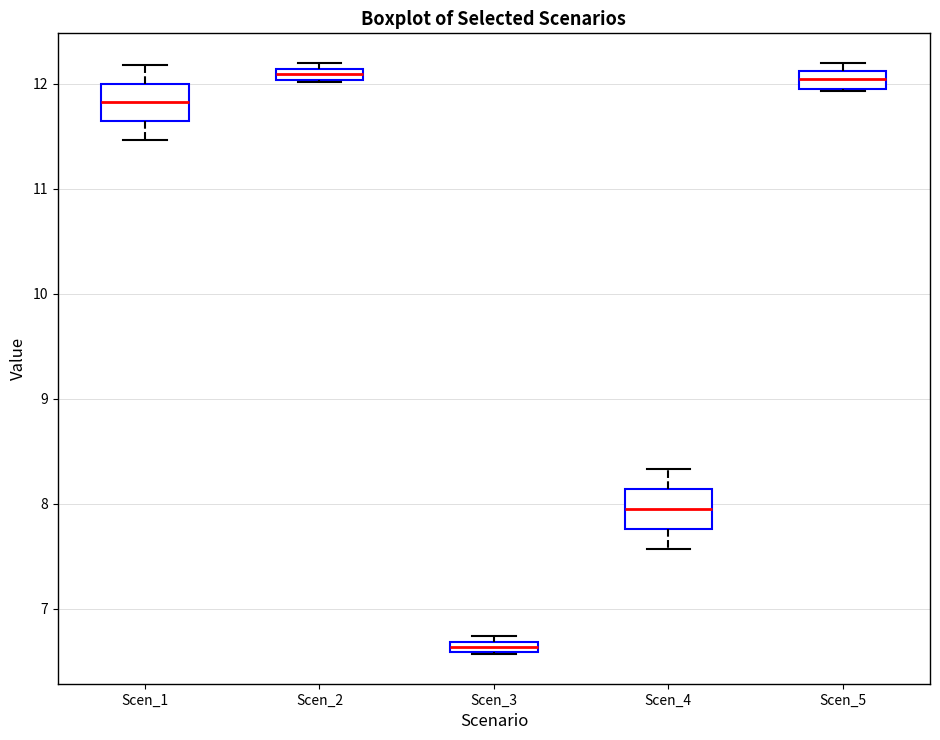

Where does the upper whisker of the box for Scen_1 end on the y-axis? The values are not printed on the chart, so give them approximately, as read against the axis.

12.2